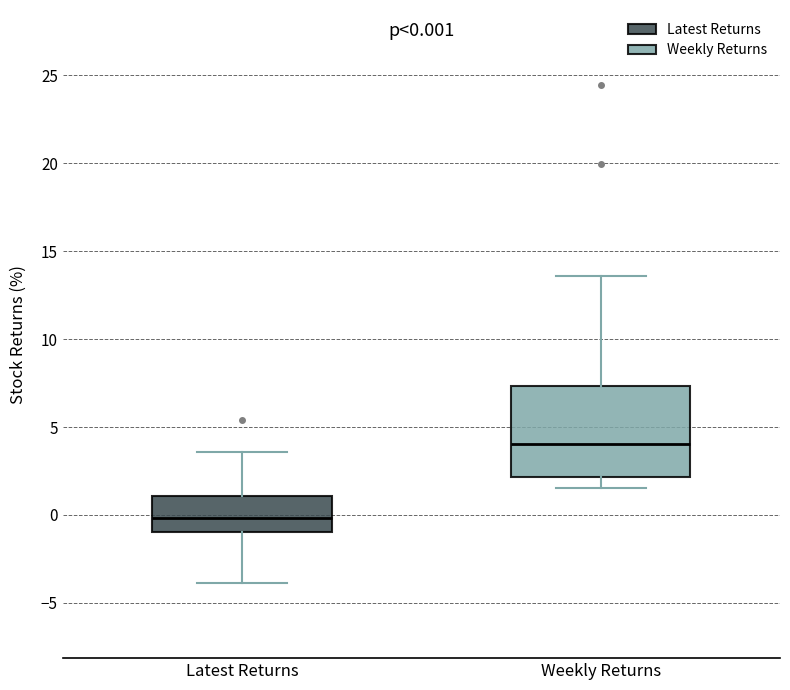

Which box's median line is the lowest?

Latest Returns